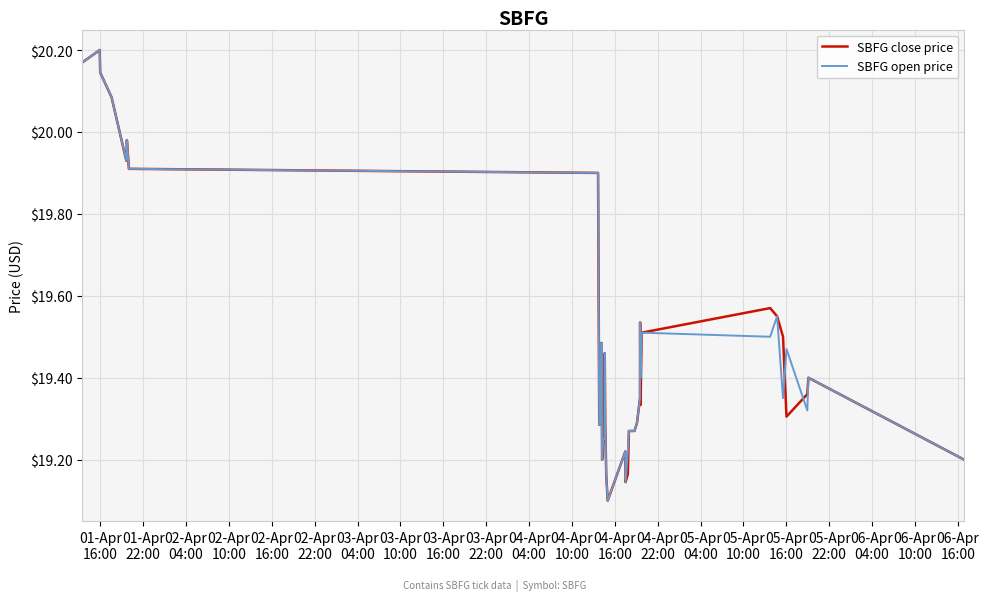

In SBFG open price, how many points are higher than both neighbors (excluding endpoints)?

10